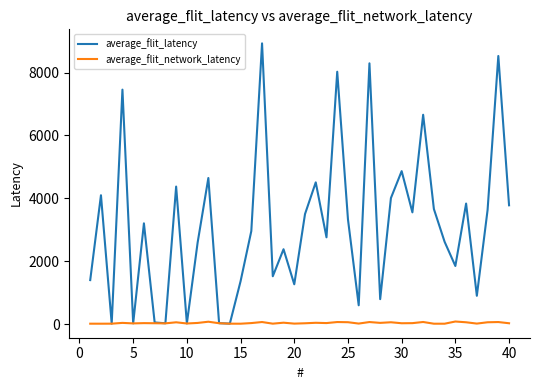

Which series has the largest total across all categories?

average_flit_latency